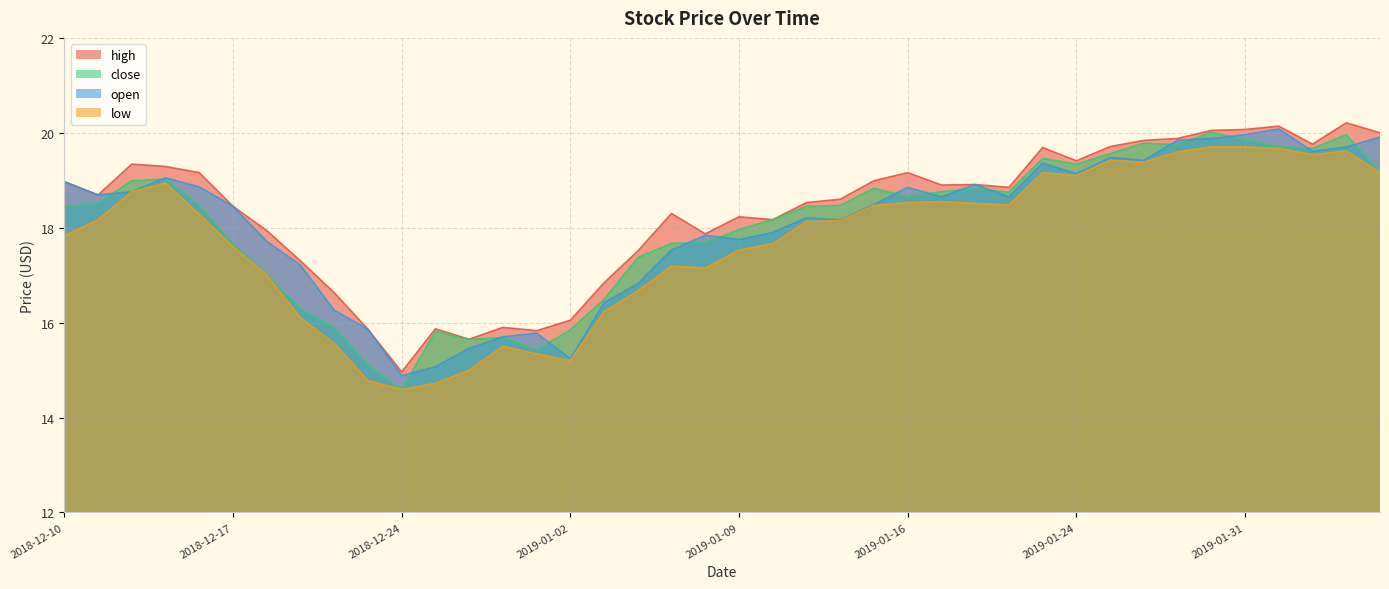

What is the difference between the second highest and minimum values in the high series?

5.2